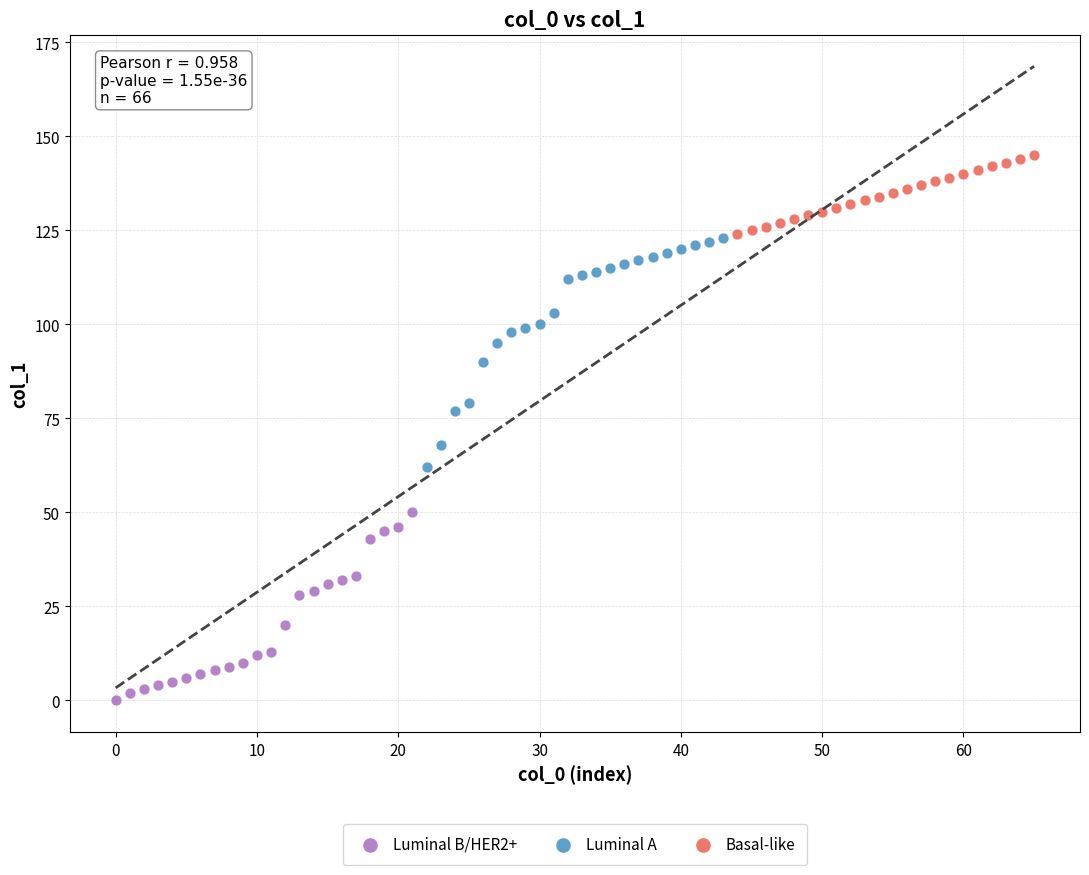

Which series contains the highest Y value?

Basal-like